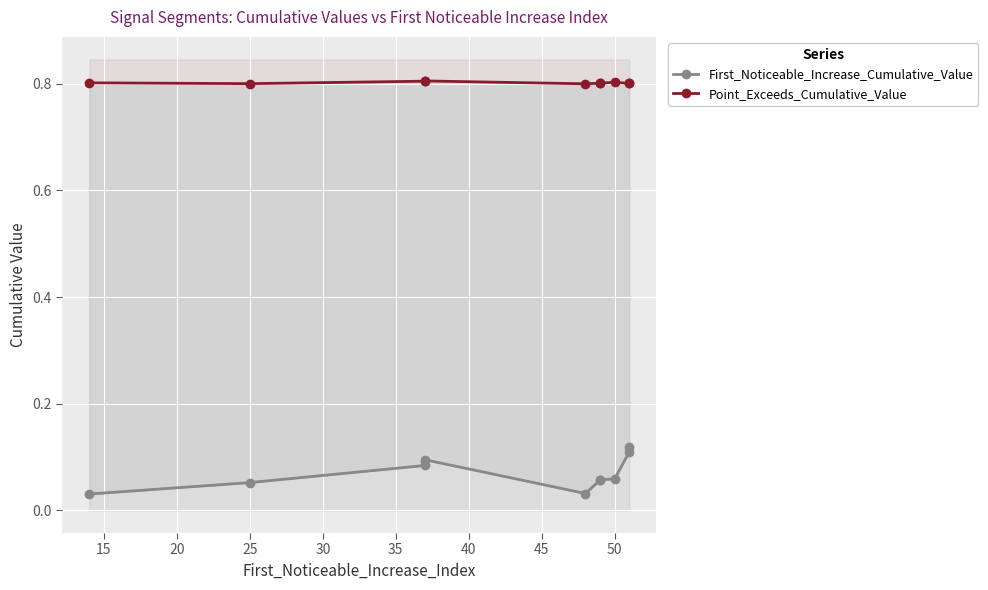

How many data points does each series have?

10